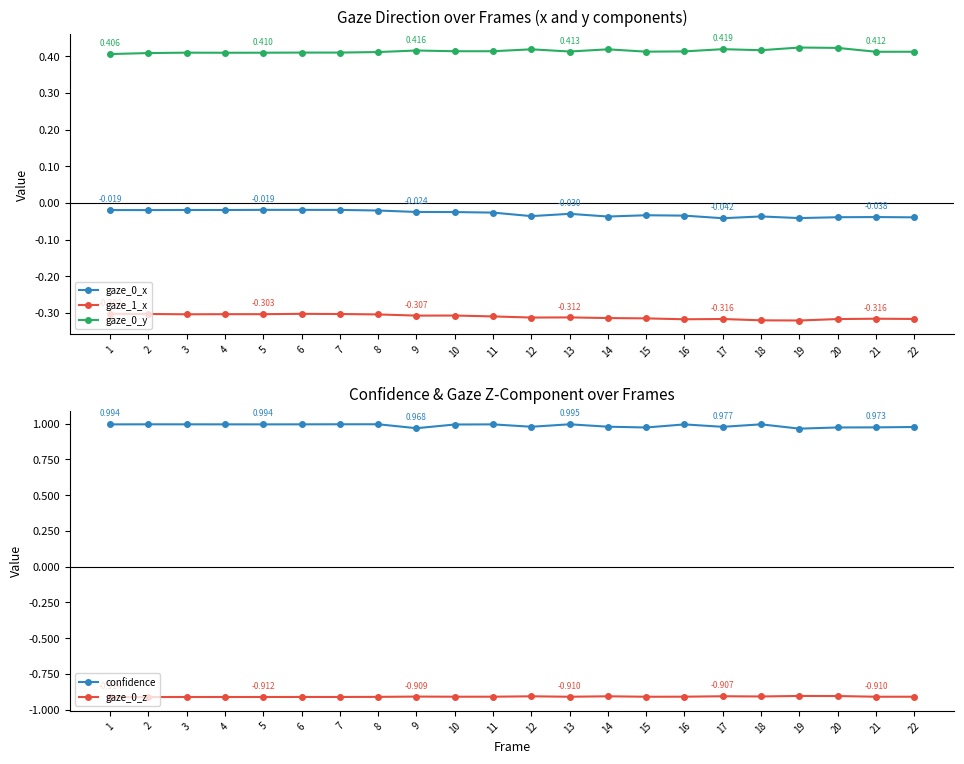

List the labels in order of gaze_1_x value, smallest first.

19, 18, 16, 20, 17, 22, 21, 15, 14, 12, 13, 11, 9, 10, 8, 3, 4, 5, 7, 2, 6, 1